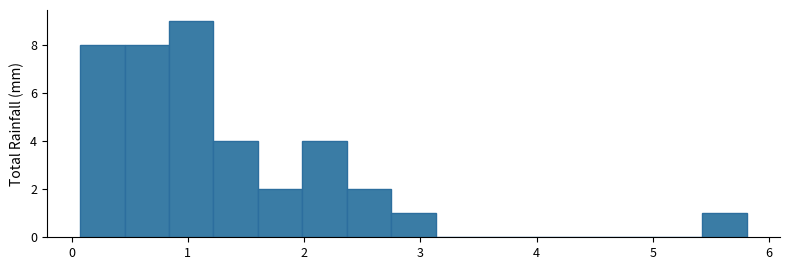

Read against the x-axis, roughly where is the centre of the tallest bar?

1.0